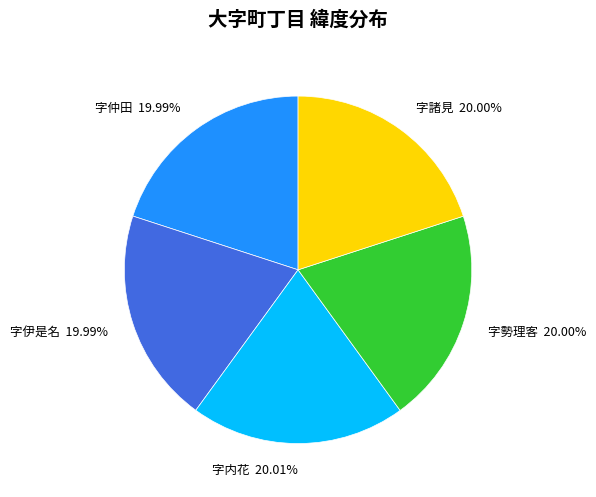

Is the sum of 字仲田 and 字勢理客 greater than half?

No